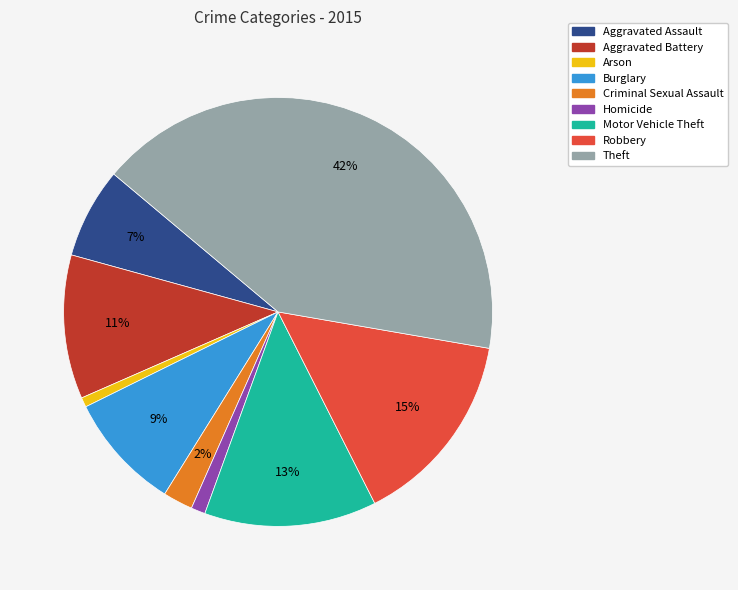

Which has a higher value, Theft or Aggravated Battery?

Theft